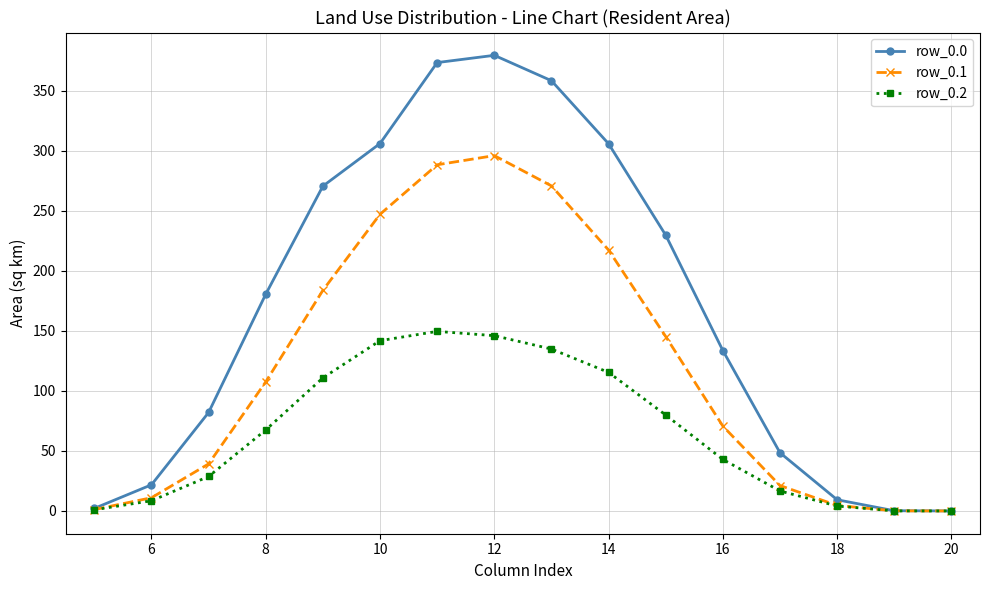

What is the maximum value shown in the chart?

379.5